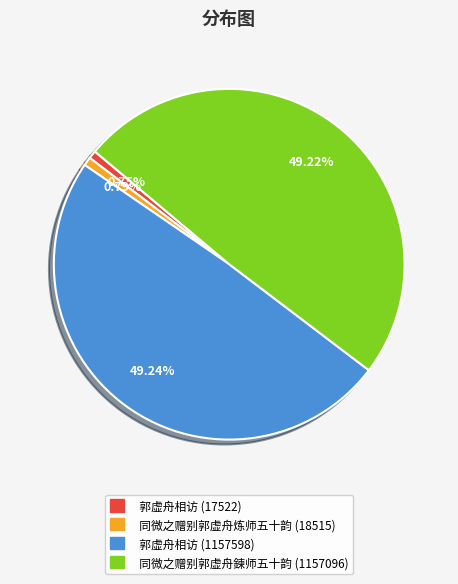

Count the number of slices in the pie.

4